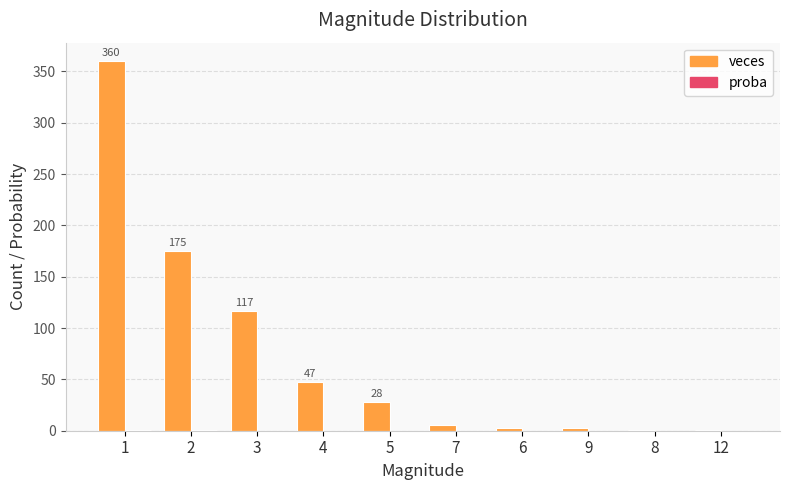

Which series changed the most between 2 and 5?

veces